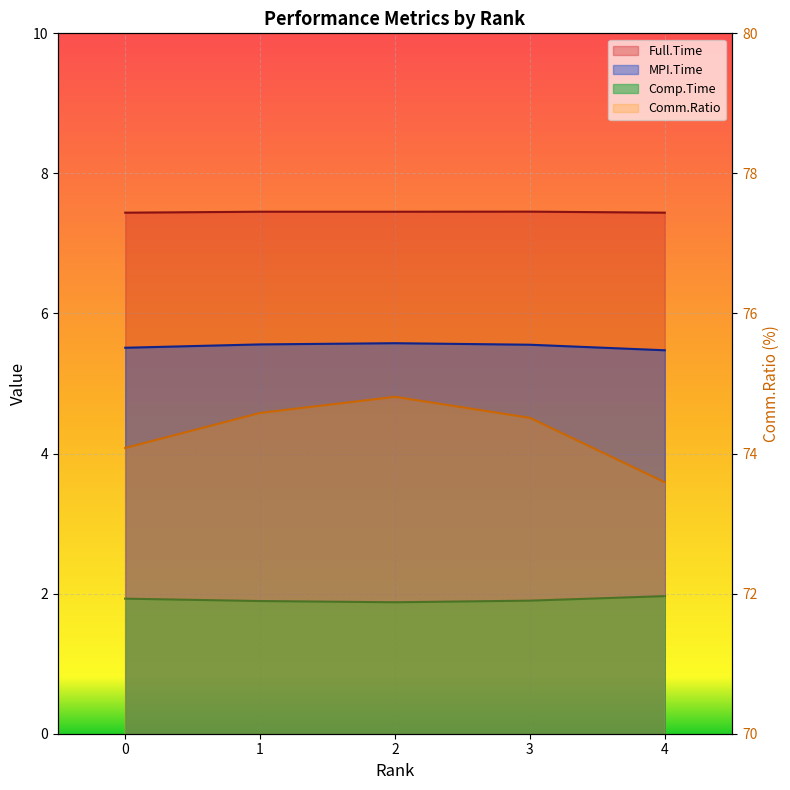

True or false: Full.Time and Comp.Time cross at least once.

False